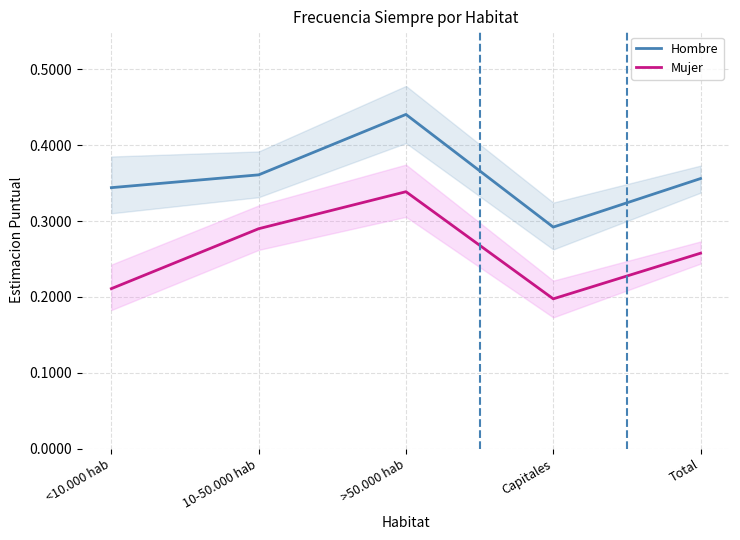

What are all the series names shown in the legend?

Hombre, Mujer